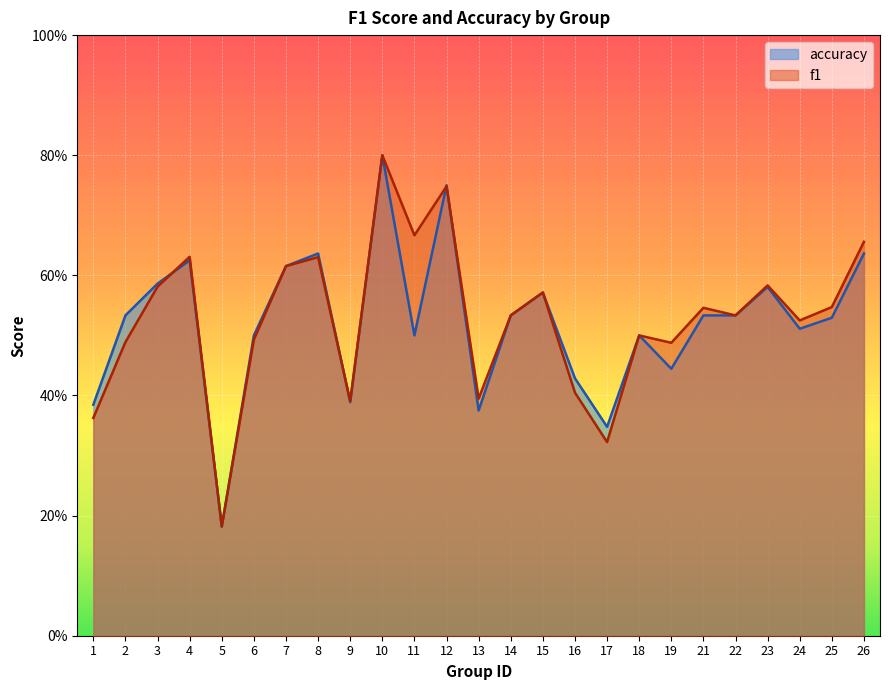

How many series are shown in this chart?

2